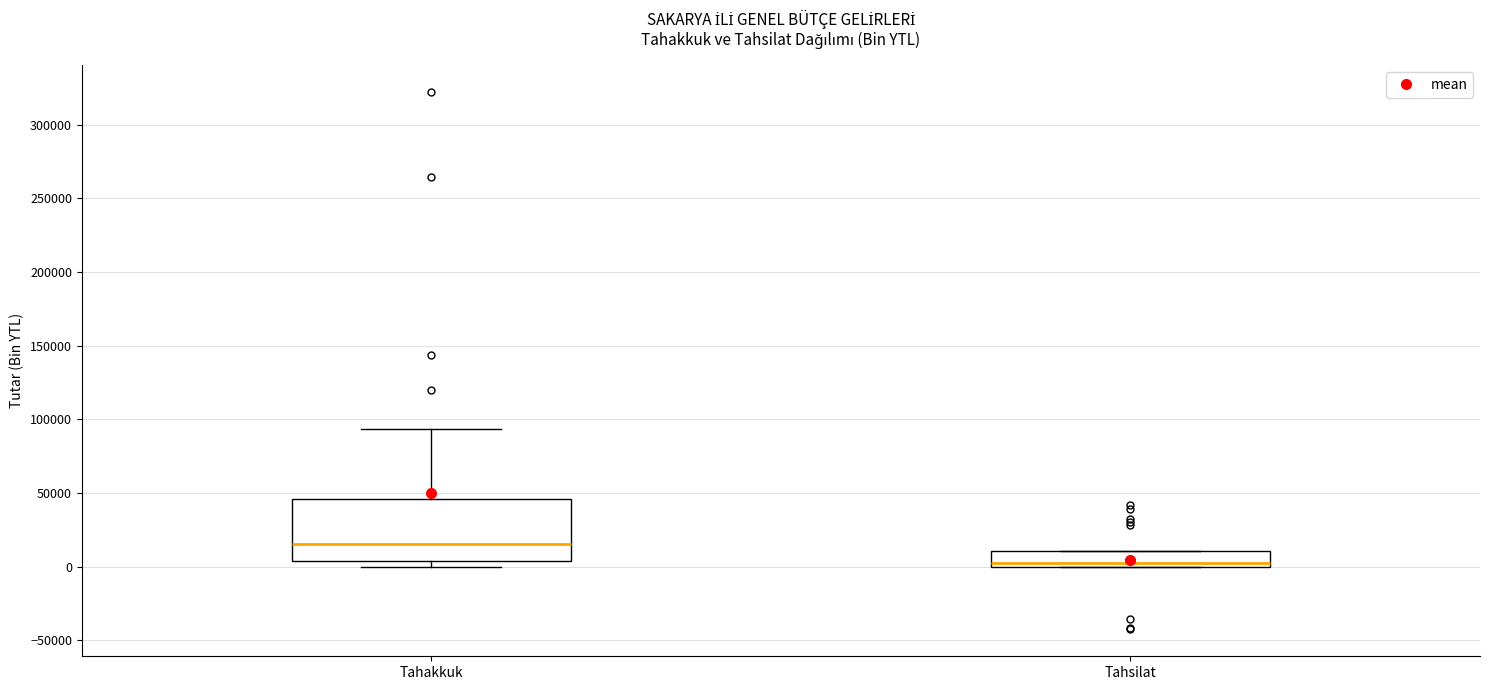

Which box's median line is the lowest?

Tahsilat